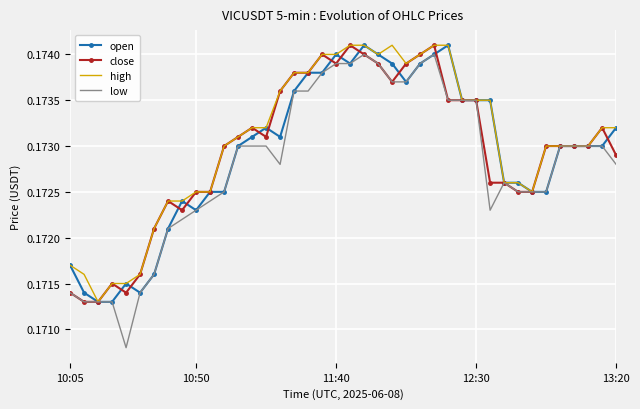

What are all the series names shown in the legend?

open, close, high, low